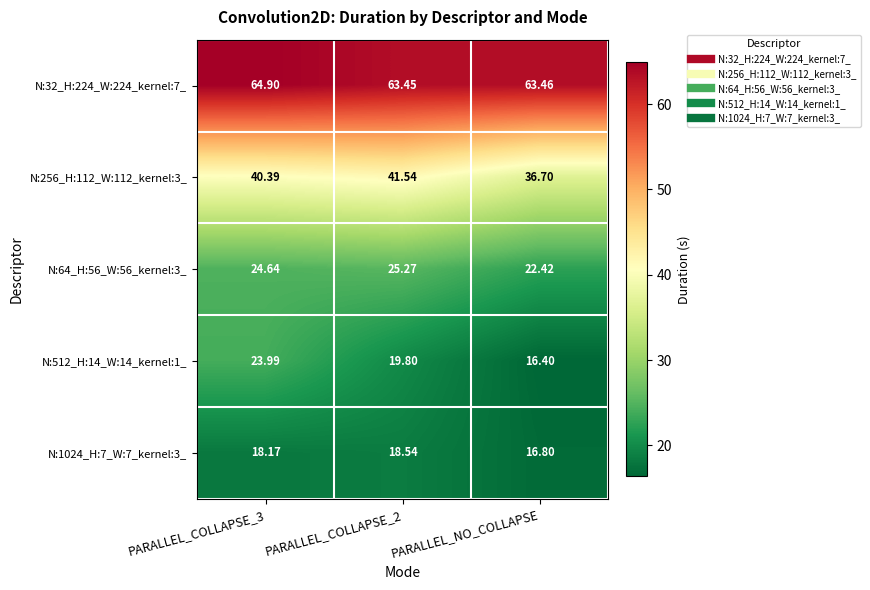

At which label is N:1024_H:7_W:7_kernel:3_ closest to 17?

PARALLEL_NO_COLLAPSE